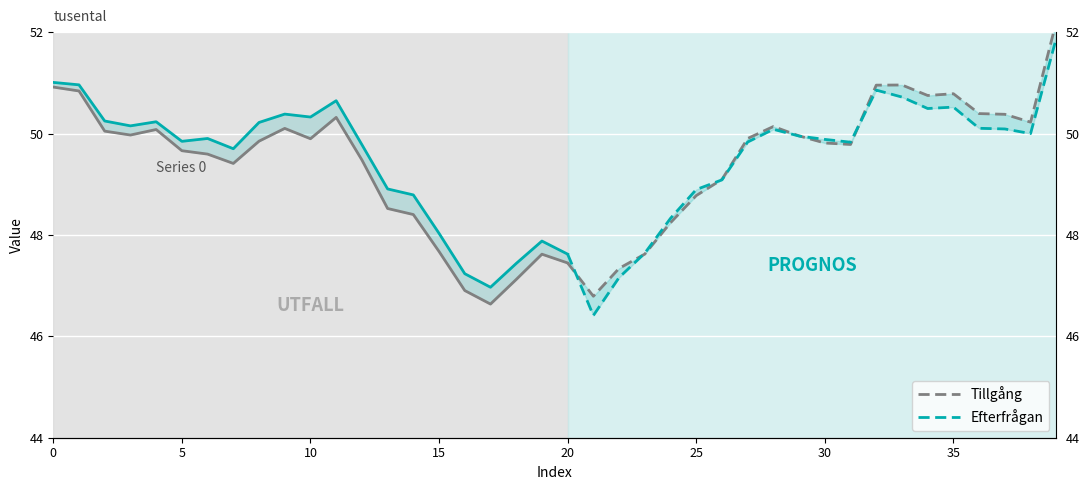

True or false: Efterfrågan has a value of 74.6 at 14.

False